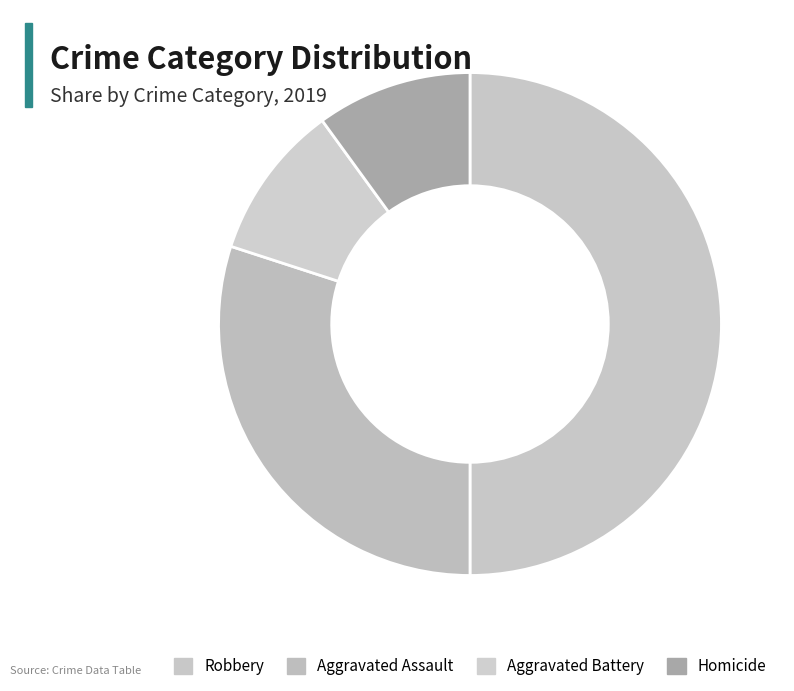

Do Robbery and Homicide together represent more than half of the pie?

Yes